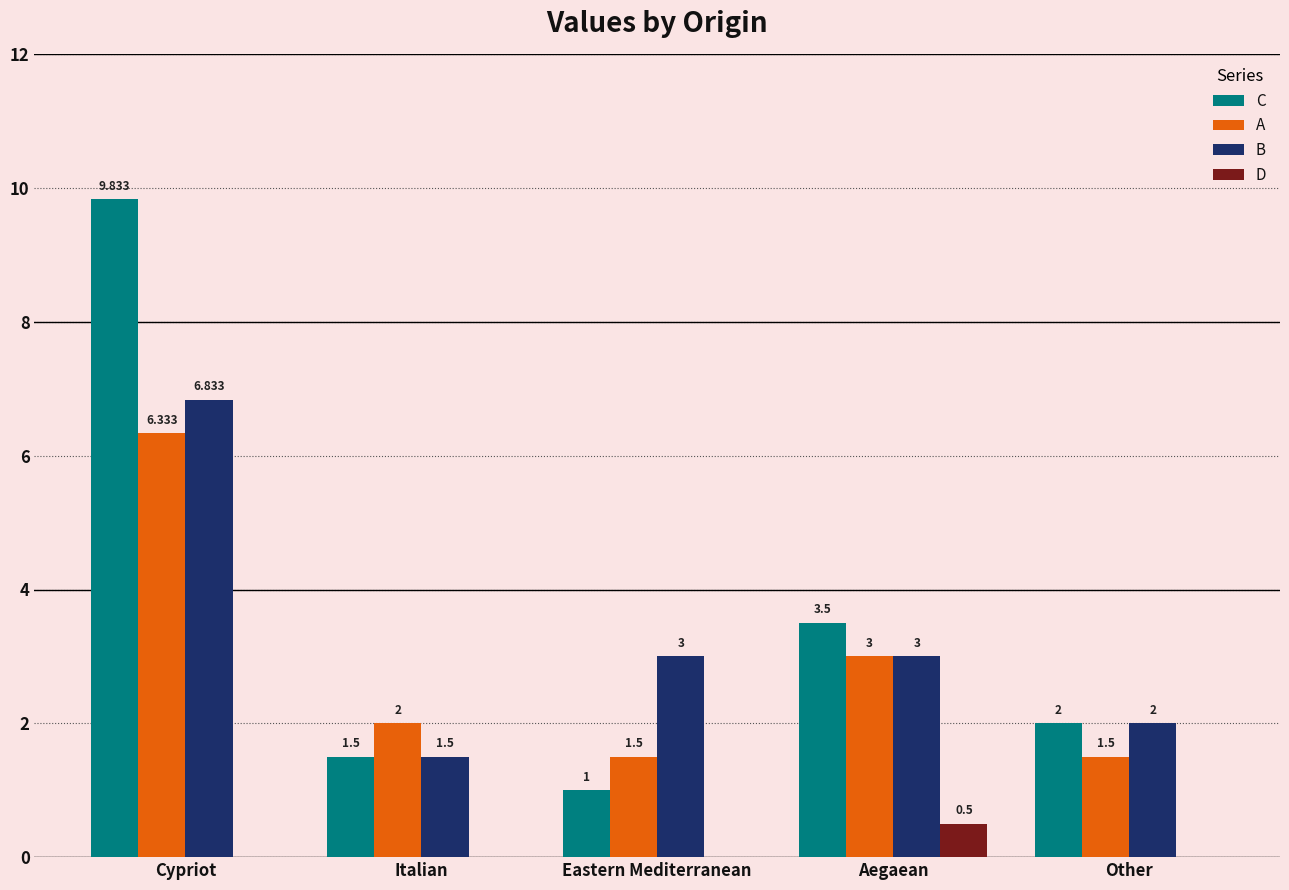

Where is C nearest to the value 5?

Aegaean